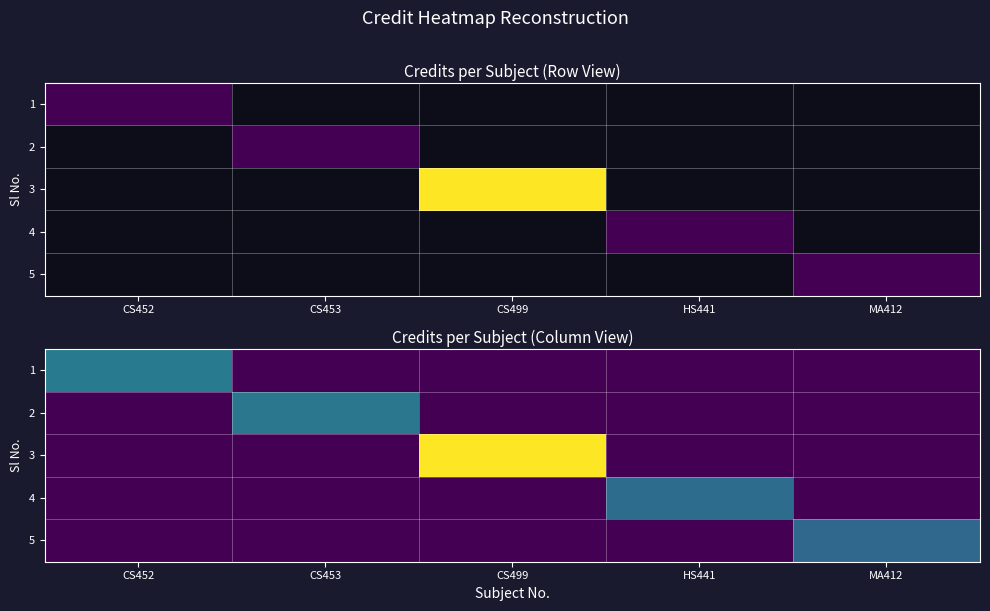

How many values in 2 are above zero?

1